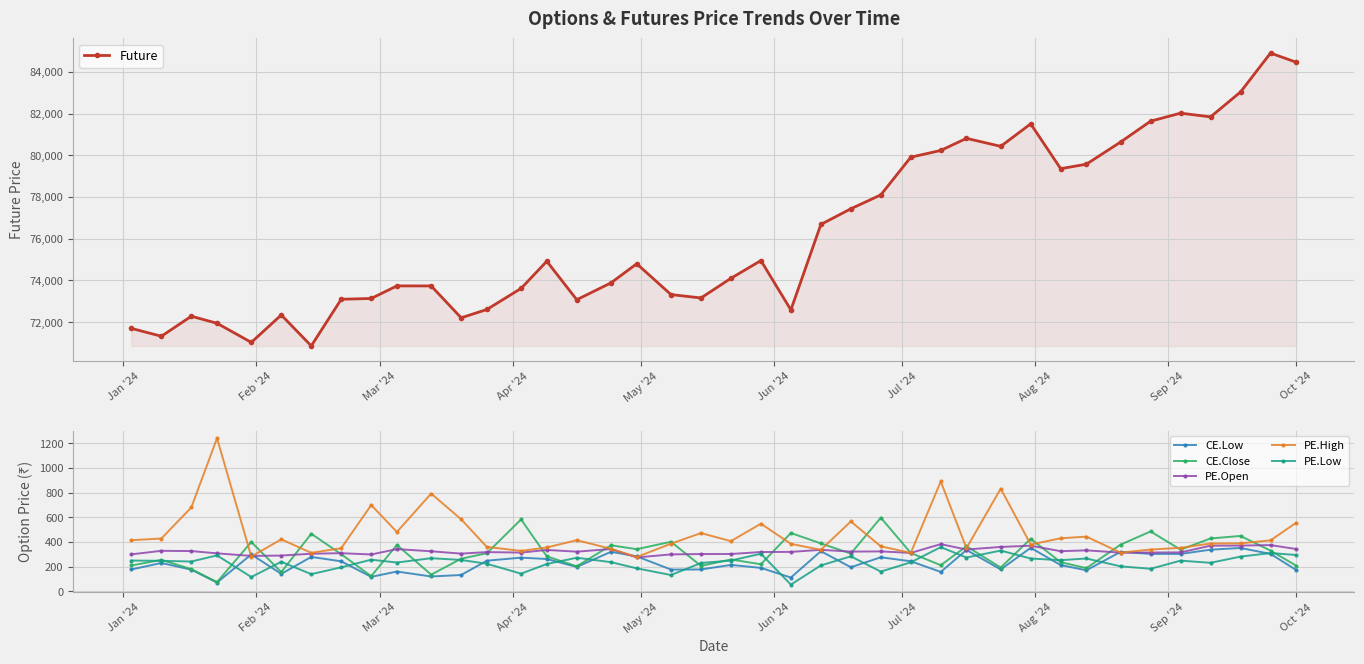

List the series in order of their peak value, lowest first.

CE.Low, PE.Low, PE.Open, CE.Close, PE.High, Future